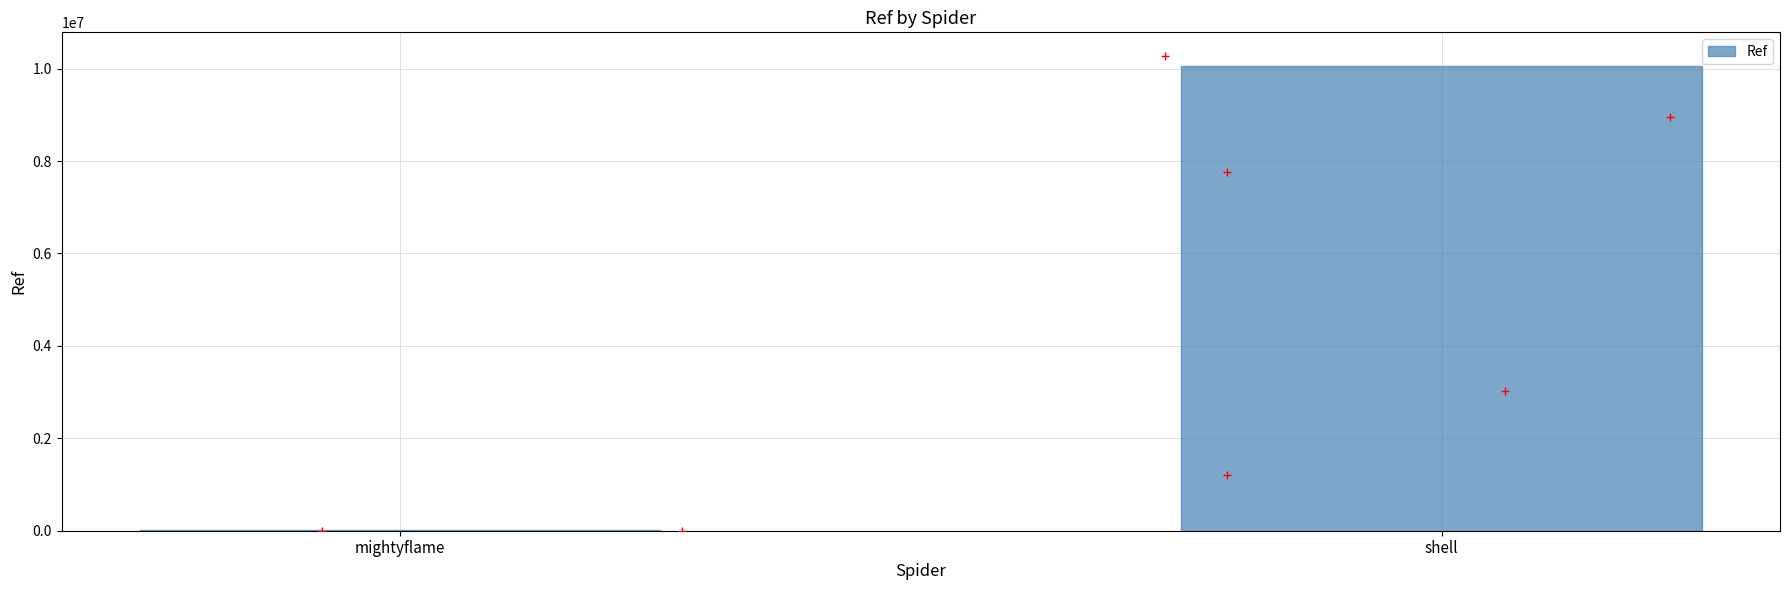

What is the ratio of the value at shell to the value at mightyflame?

1832.9